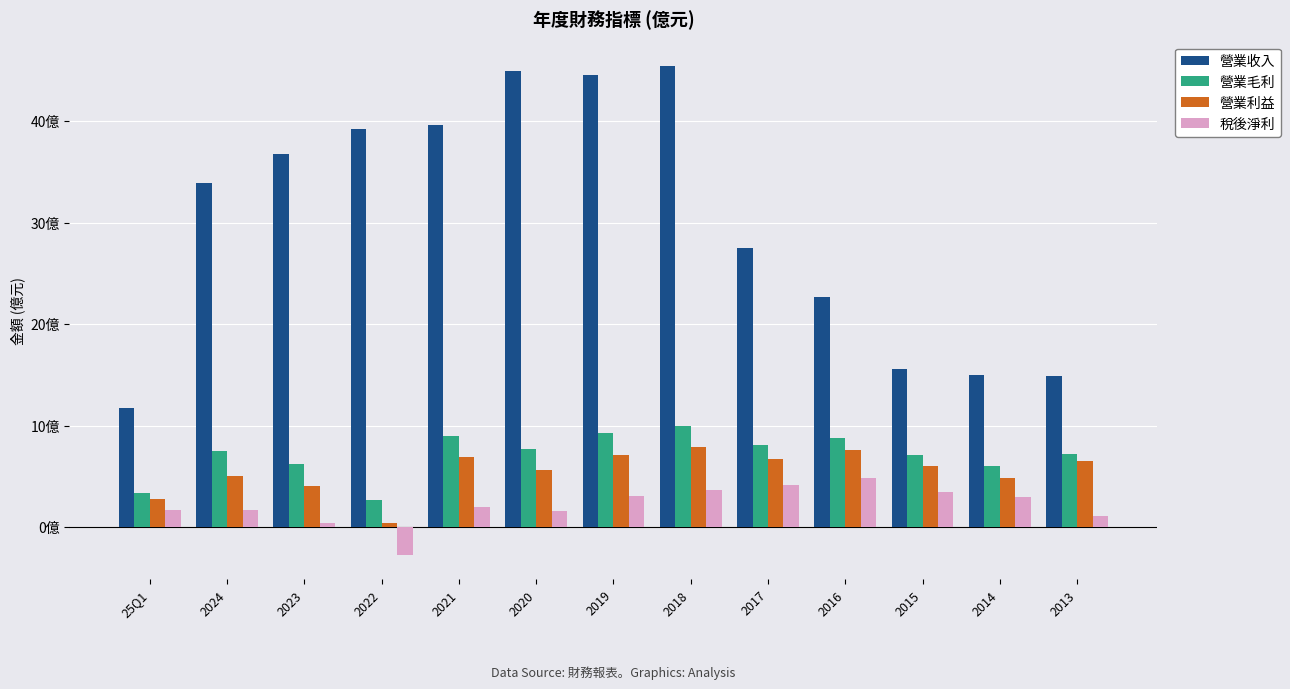

What is the label of the 8th bar from the right?

2020